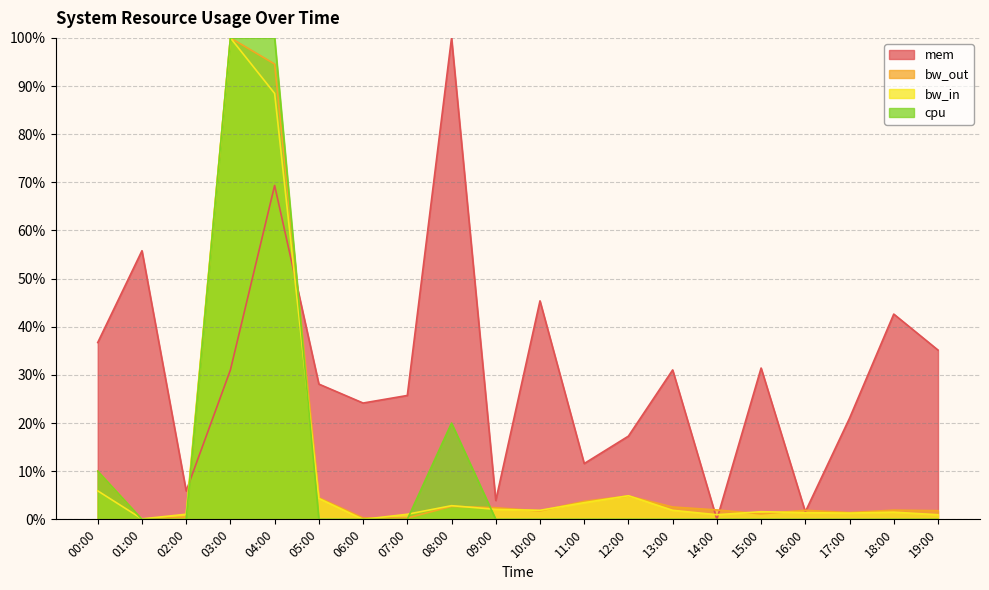

How many lines are shown in the chart?

4